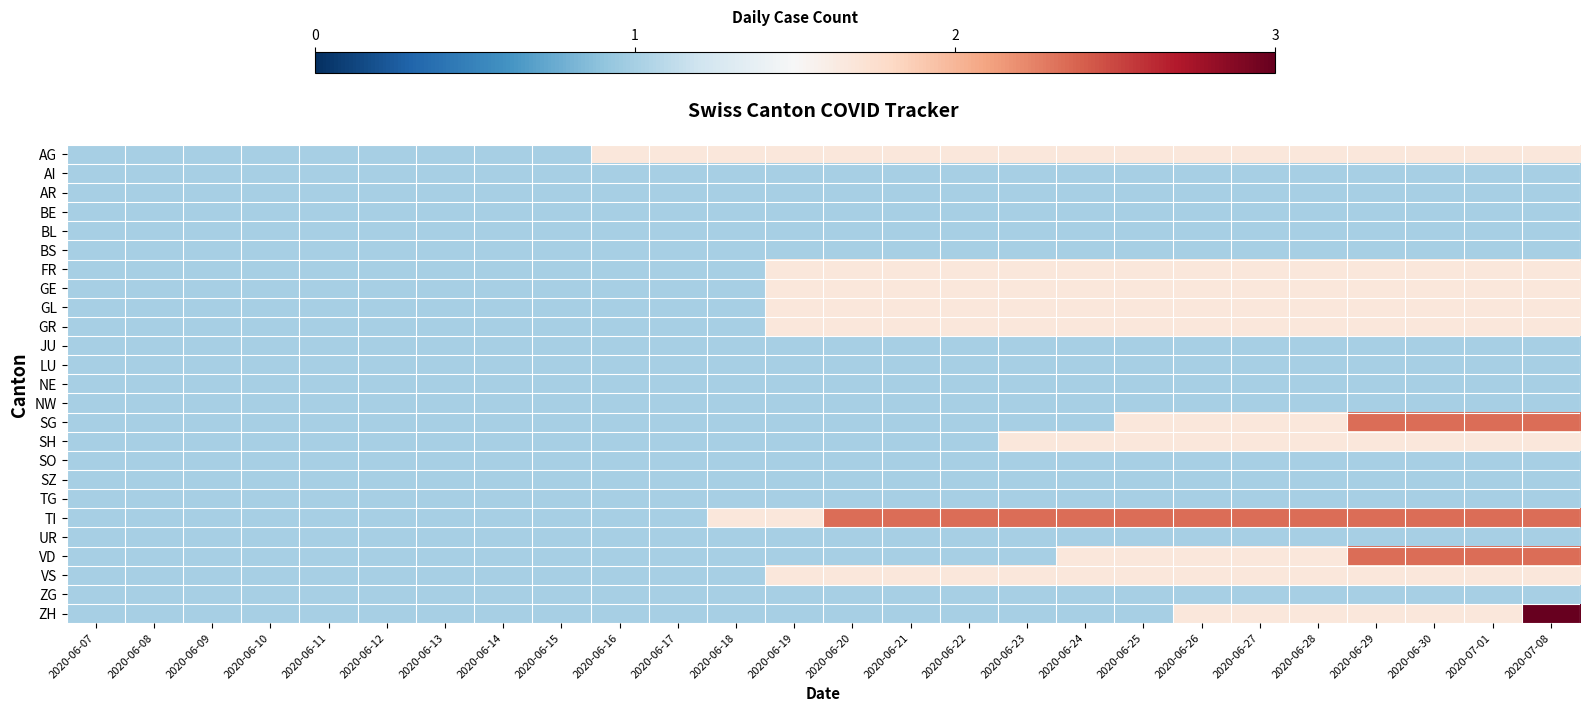

How many series are shown in this chart?

25